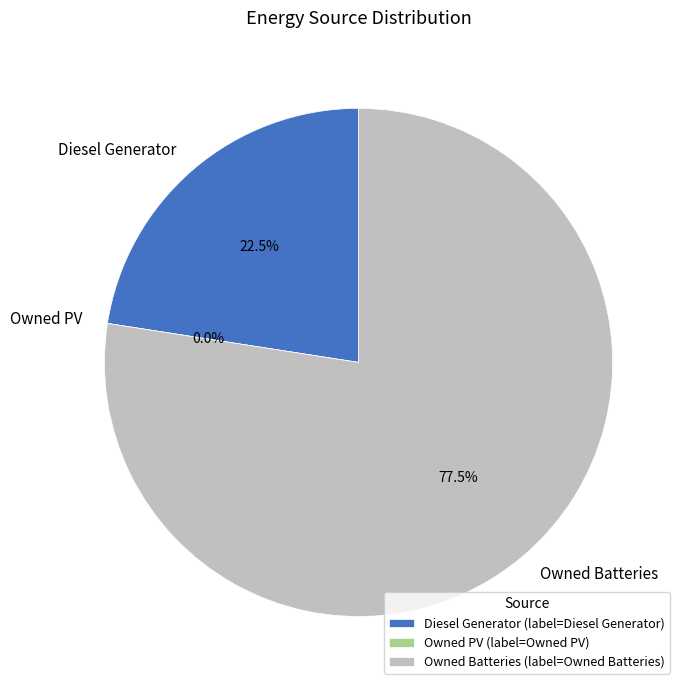

Count the number of slices in the pie.

3